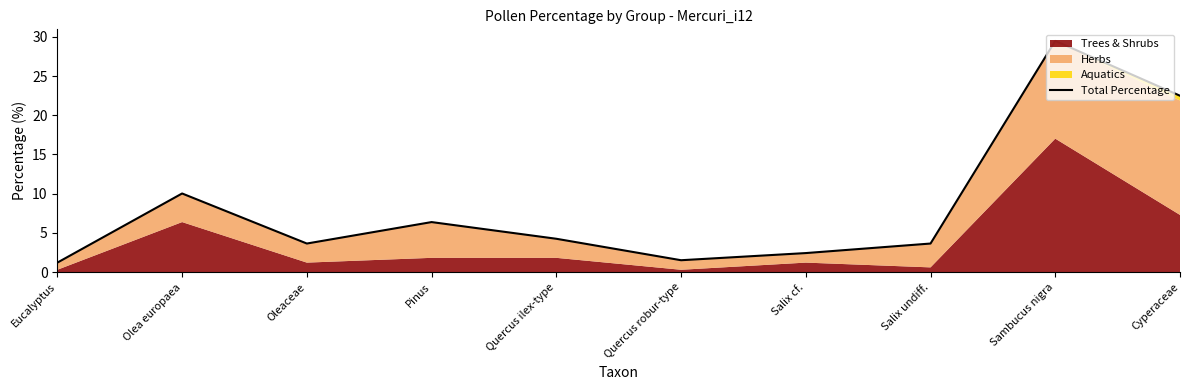

Reading left to right, list all the values displayed in this chart.

1.2	10.0	3.6	6.4	4.3	1.5	2.4	3.6	29.5	22.5